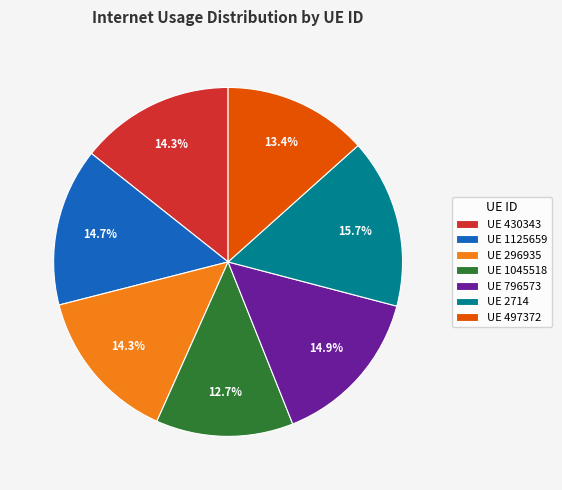

How many segments does this pie chart have?

7